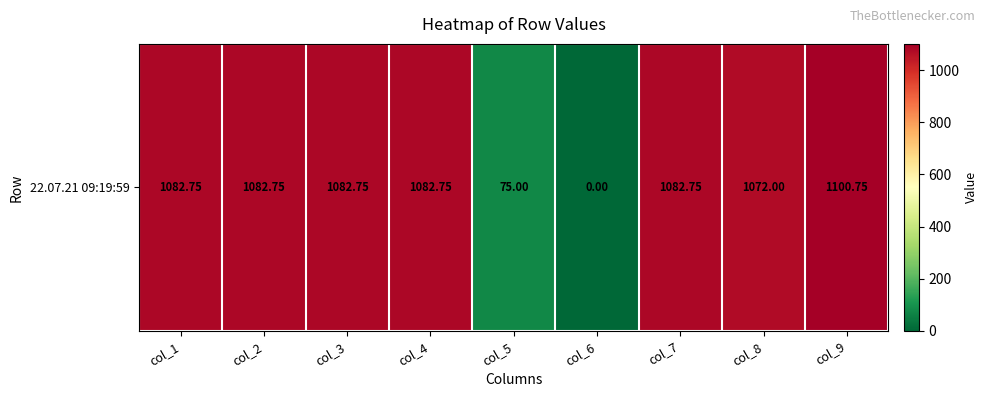

What is the change in value from col_3 to col_8?

-10.8